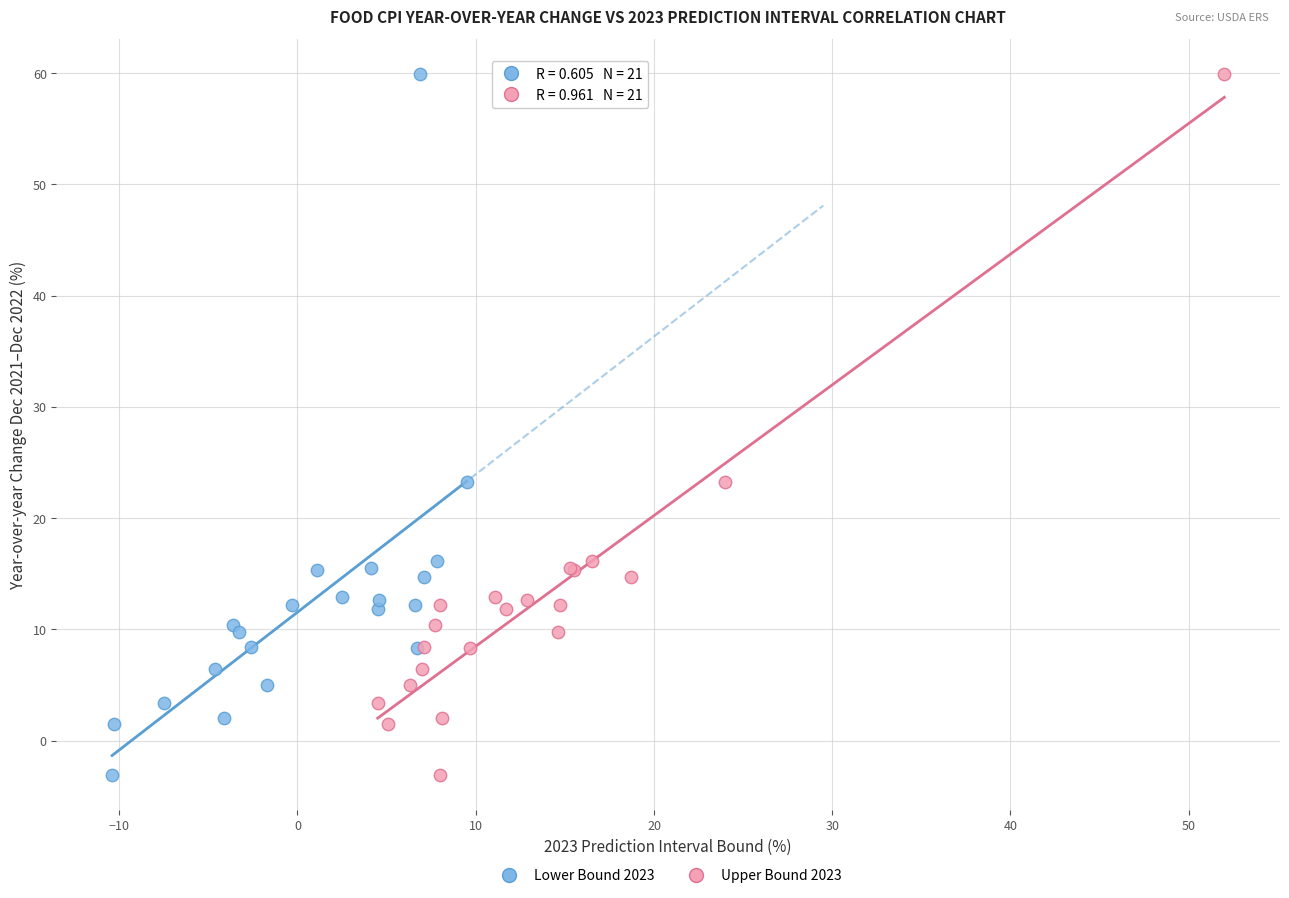

What are all the series names shown in the legend?

Lower Bound 2023, Upper Bound 2023